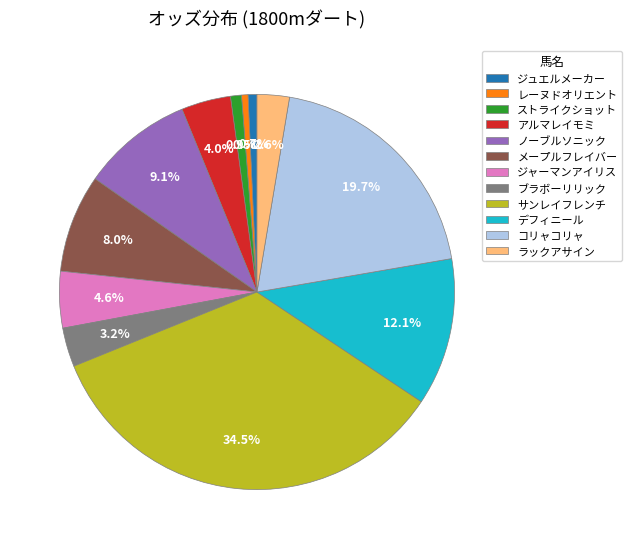

What is the total percentage of ジャーマンアイリス and メープルフレイバー?

12.6%